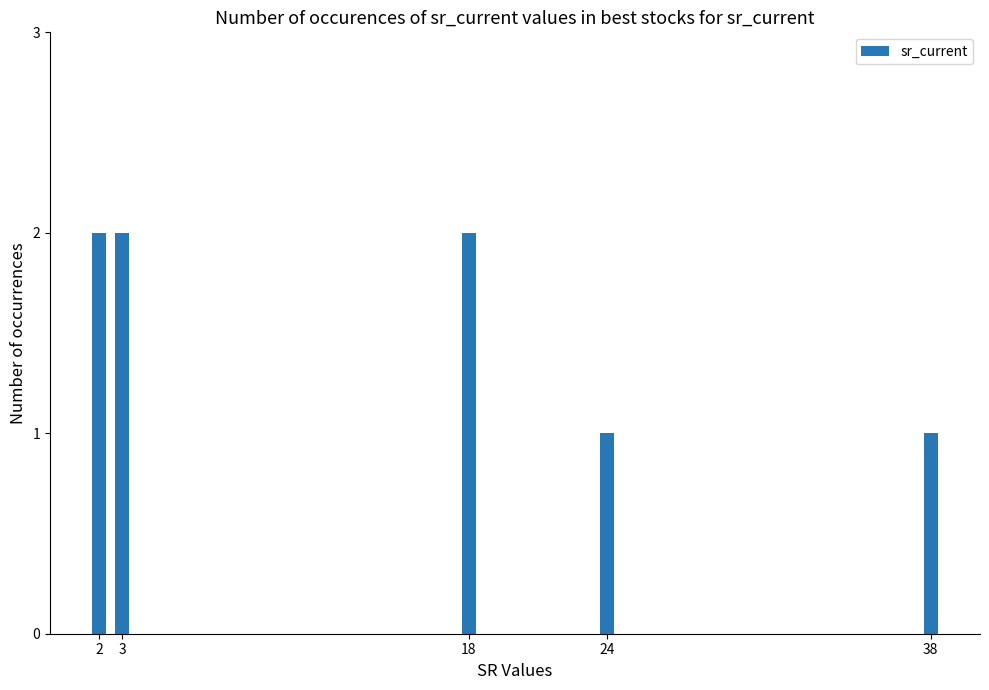

True or false: the data shows 2 at 18.

True